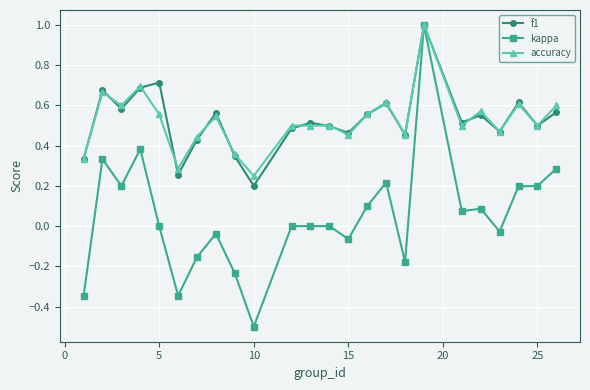

What are all the series names shown in the legend?

f1, kappa, accuracy